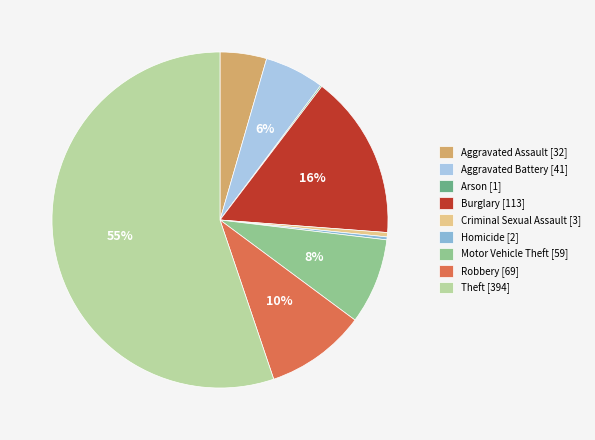

What is the change in value from Aggravated Battery to Motor Vehicle Theft?

+18